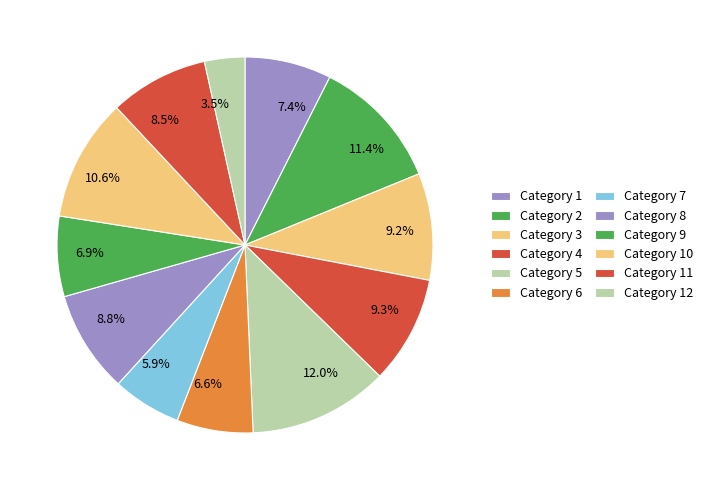

What is the ratio of the value at 6.6% to the value at 10.6%?

0.6